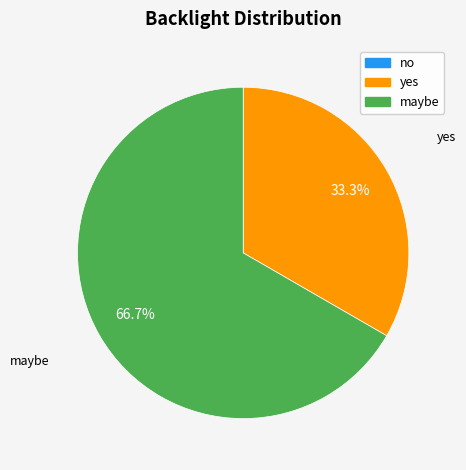

Which slice is the largest?

maybe